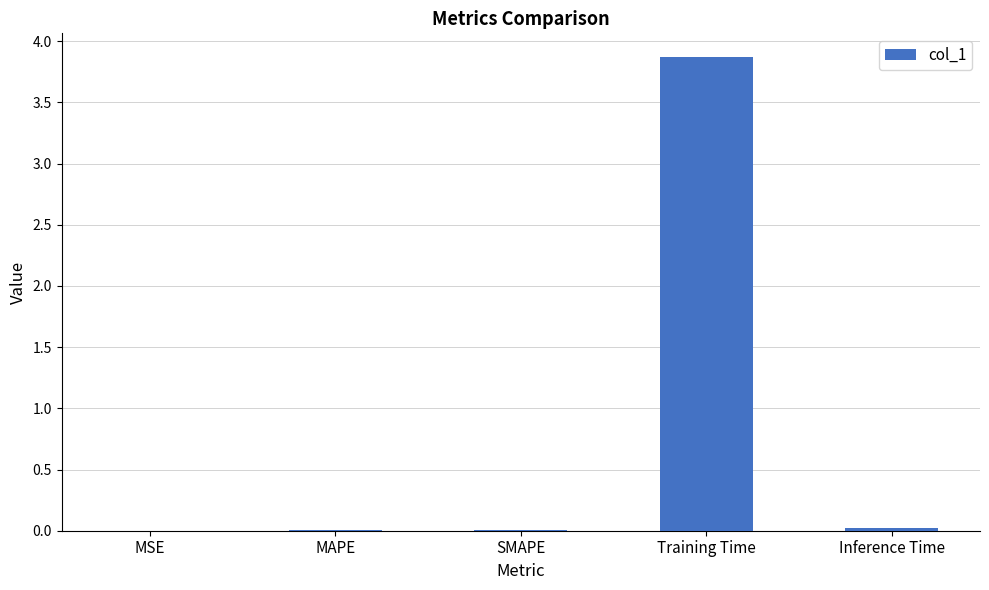

Is it true that the value at SMAPE is 0.0?

True